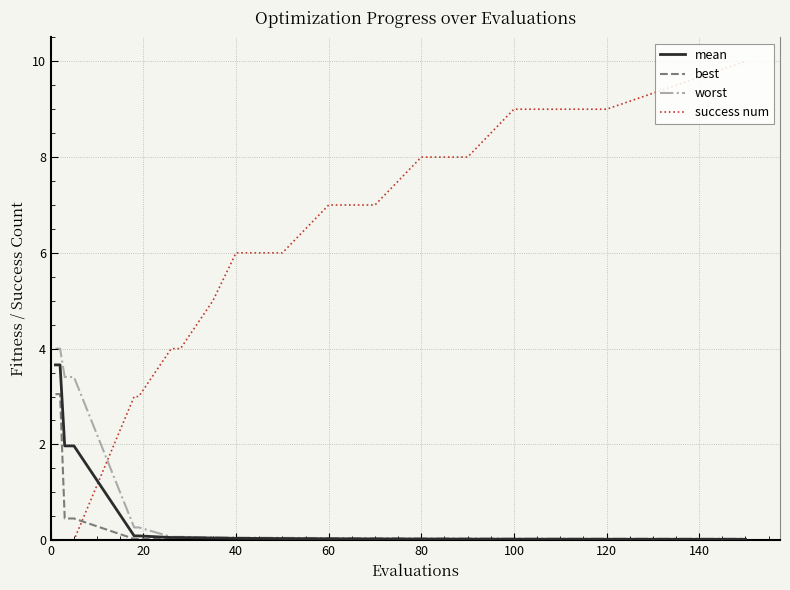

Which series has the largest range (max minus min)?

success num